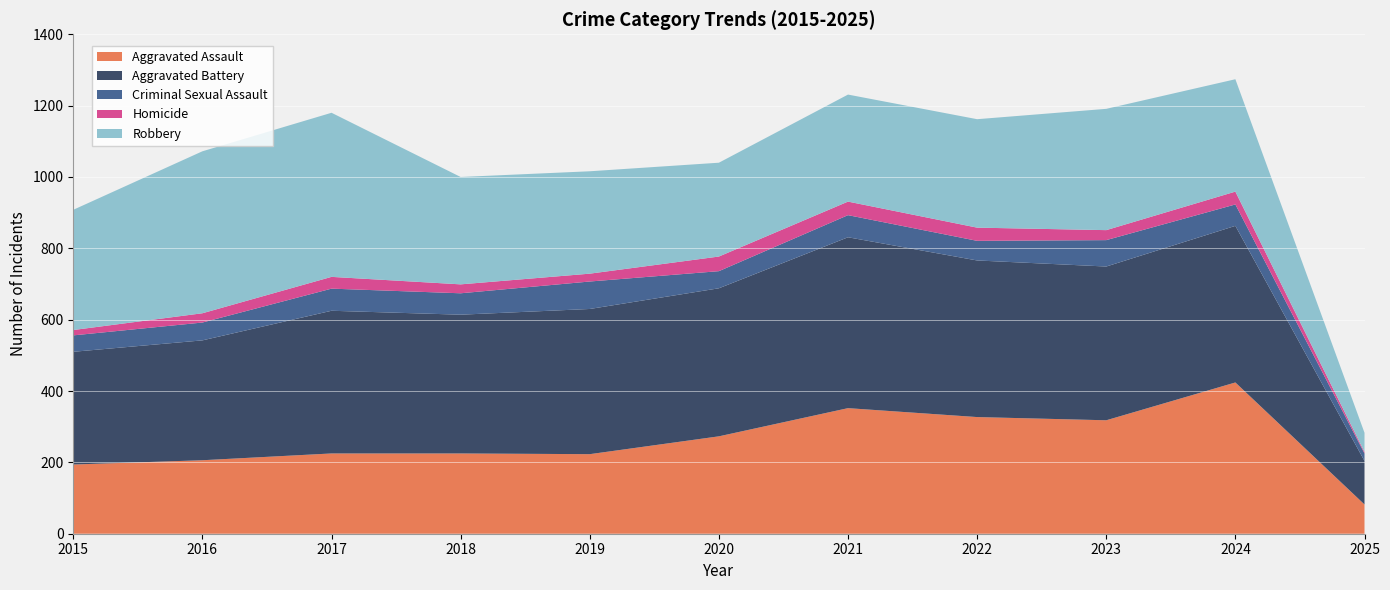

Reading right to left, extract all data points from this chart.

Aggravated Assault: 2025=82	2024=424	2023=318	2022=327	2021=352	2020=273	2019=223	2018=225	2017=225	2016=206	2015=194
Aggravated Battery: 2025=122	2024=439	2023=431	2022=439	2021=479	2020=415	2019=407	2018=389	2017=400	2016=336	2015=316
Criminal Sexual Assault: 2025=21	2024=60	2023=74	2022=55	2021=62	2020=48	2019=77	2018=60	2017=62	2016=50	2015=46
Homicide: 2025=4	2024=36	2023=28	2022=37	2021=38	2020=41	2019=22	2018=25	2017=33	2016=26	2015=15
Robbery: 2025=54	2024=315	2023=340	2022=304	2021=300	2020=263	2019=287	2018=301	2017=460	2016=454	2015=337